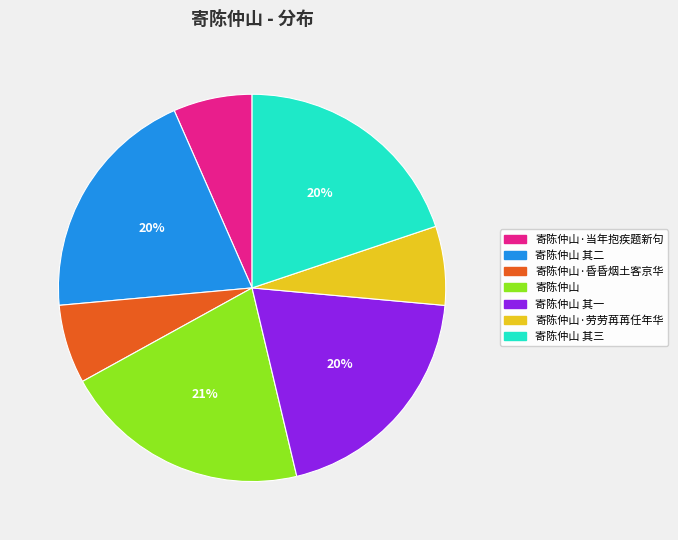

To the nearest percent, what percentage of the pie is 寄陈仲山·当年抱疾题新句?

7%